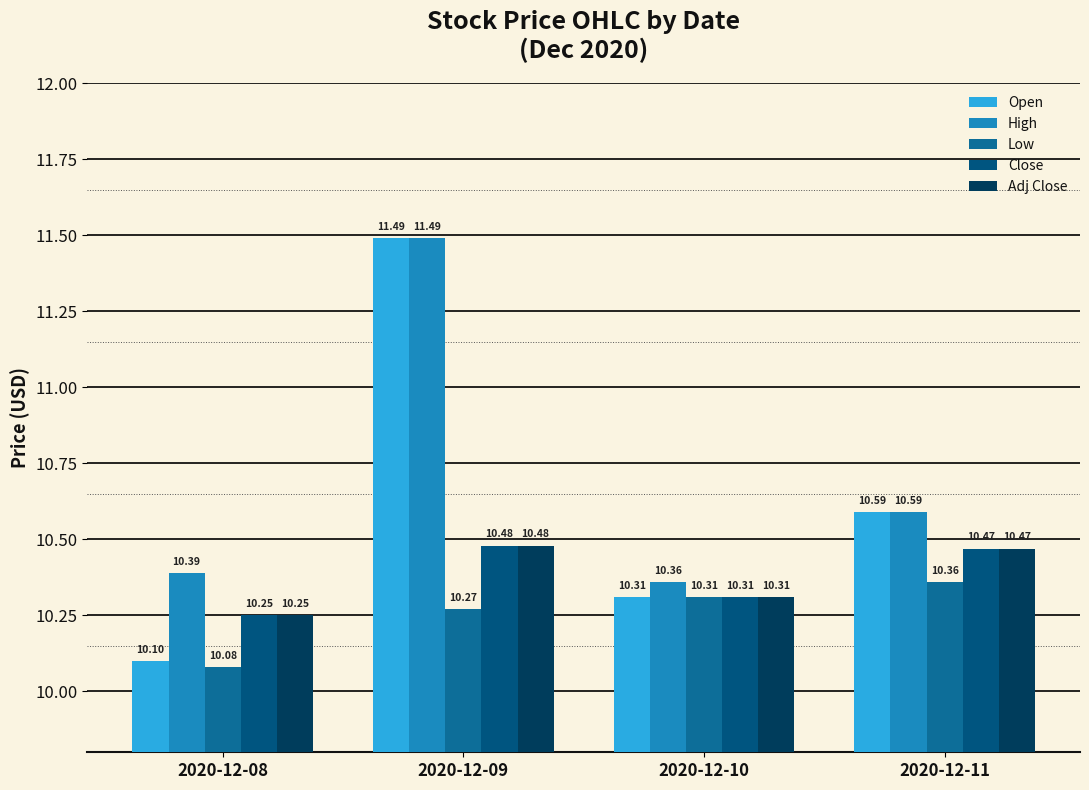

At how many categories does at least one series exceed 10?

4